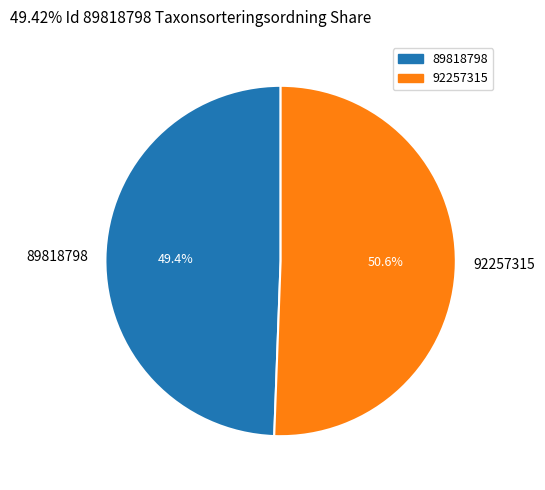

Is it true that 89818798 is 49% of the pie?

True